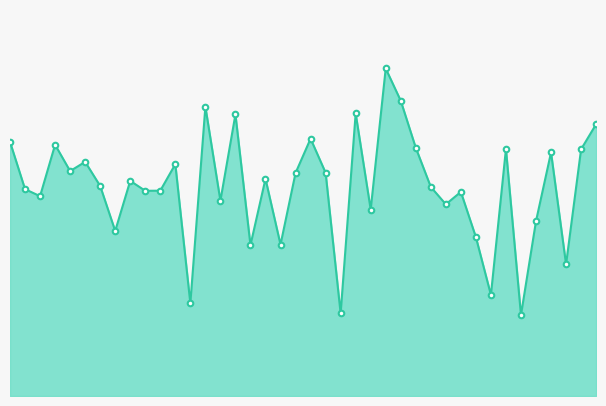

Reading left to right, list all the values displayed in this chart.

1=1400.4	2=1397.0	3=1396.5	4=1400.2	5=1398.3	6=1399.0	7=1397.2	8=1394.0	9=1397.6	10=1396.9	11=1396.9	12=1398.8	13=1388.7	14=1403.0	15=1396.2	16=1402.4	17=1392.9	18=1397.8	19=1393.0	20=1398.2	21=1400.7	22=1398.2	23=1388.0	24=1402.5	25=1395.5	26=1405.8	27=1403.4	28=1400.0	29=1397.2	30=1395.9	31=1396.8	32=1393.5	33=1389.3	34=1399.9	35=1387.9	36=1394.7	37=1399.7	38=1391.5	39=1399.9	40=1401.7